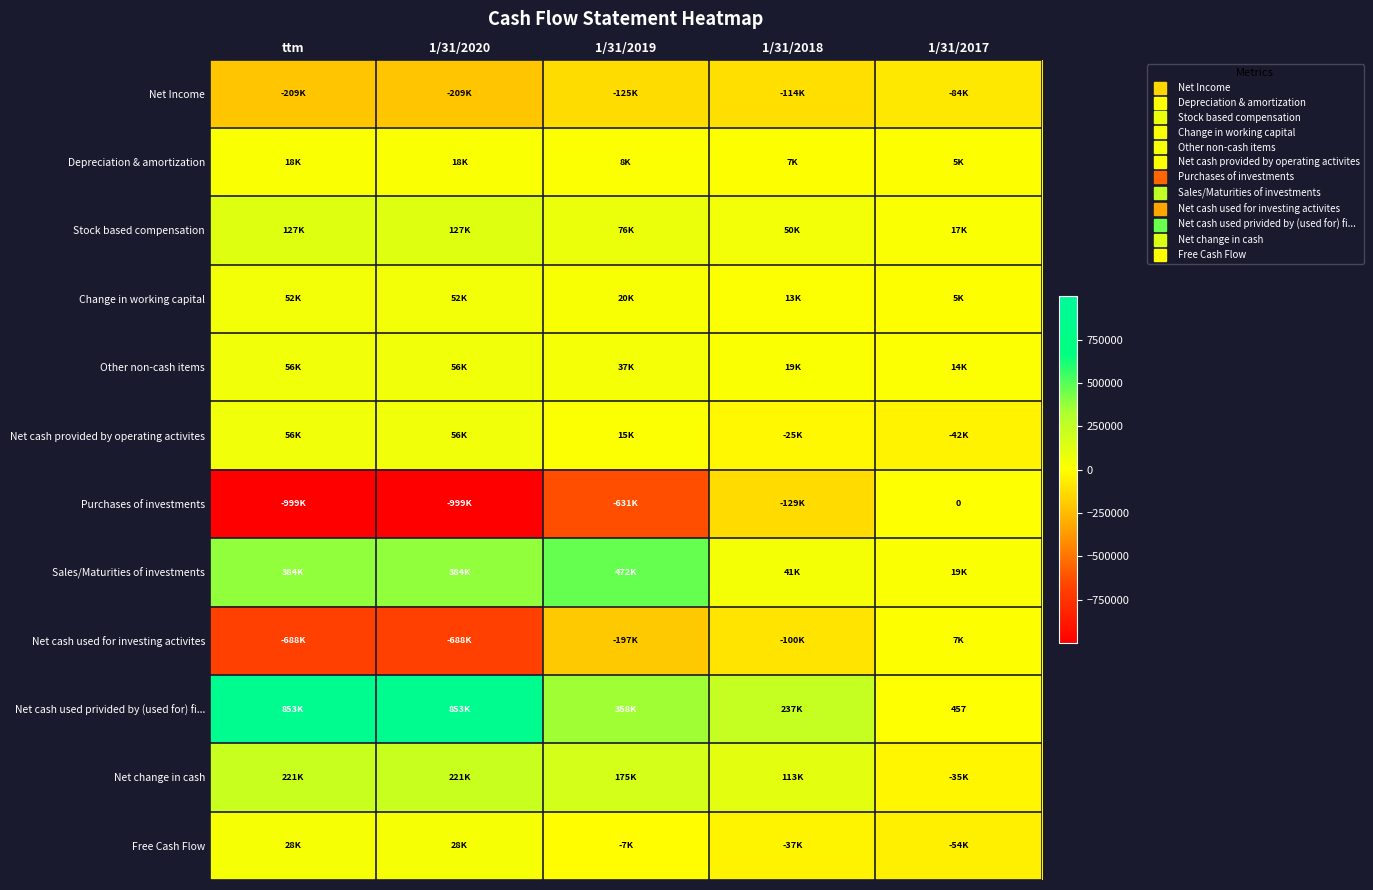

What is the average value of the Net Income series?

-148238